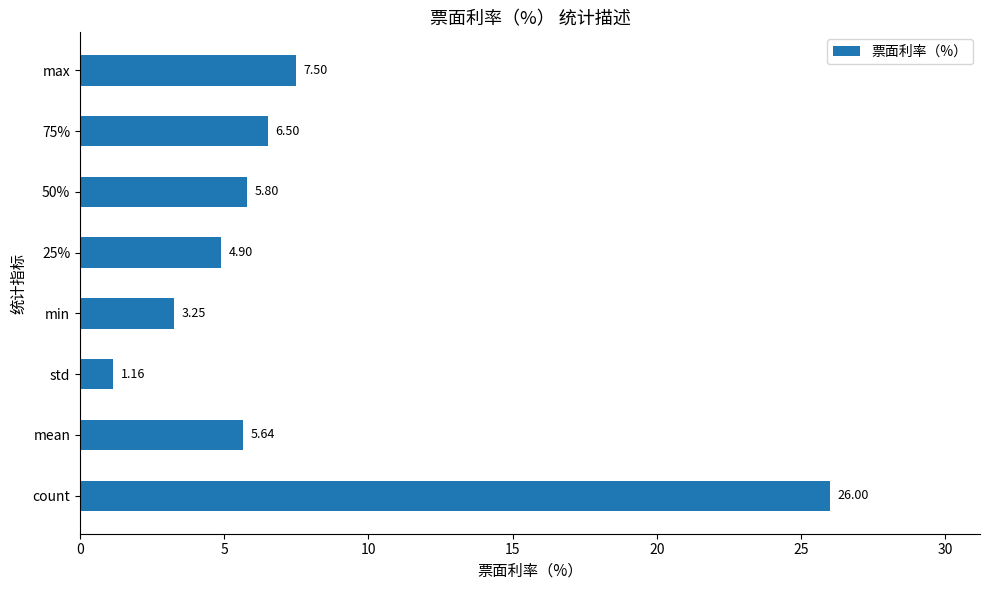

At which category does the chart reach its peak across all series?

count